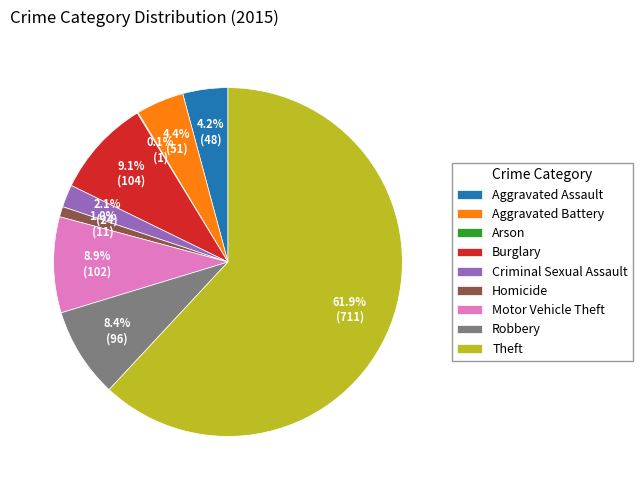

Is there any slice that represents more than half of the pie?

Yes